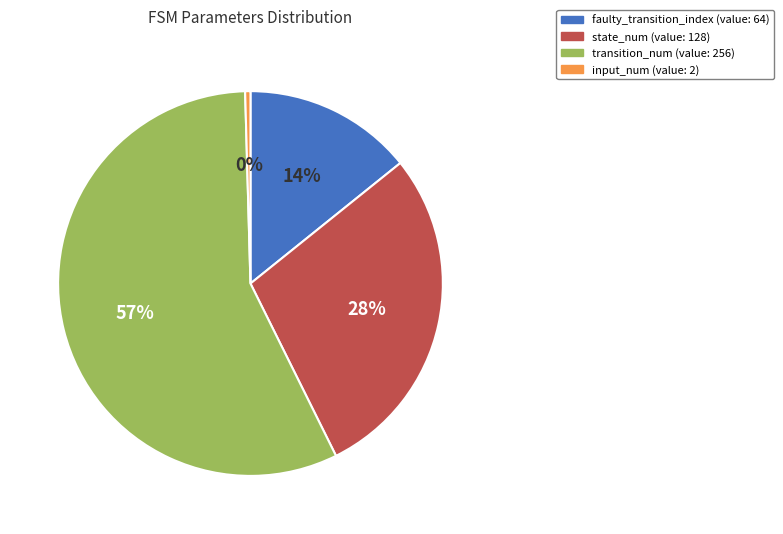

Is there any slice that represents more than half of the pie?

Yes